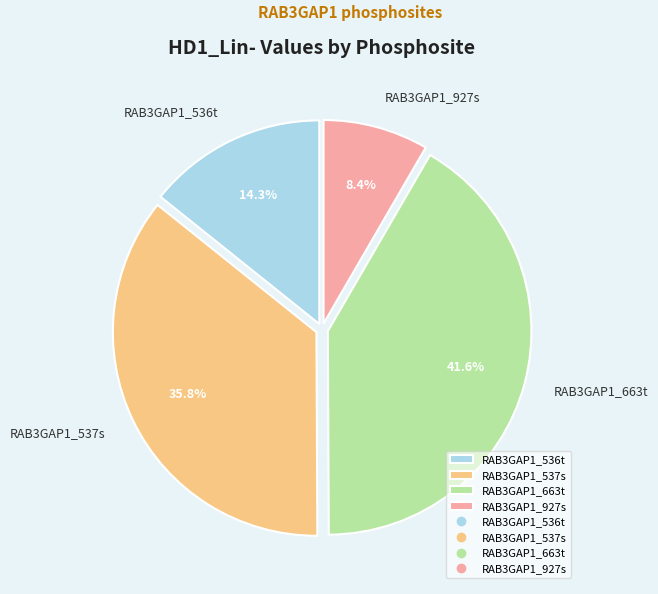

How many slices are in this pie chart?

4